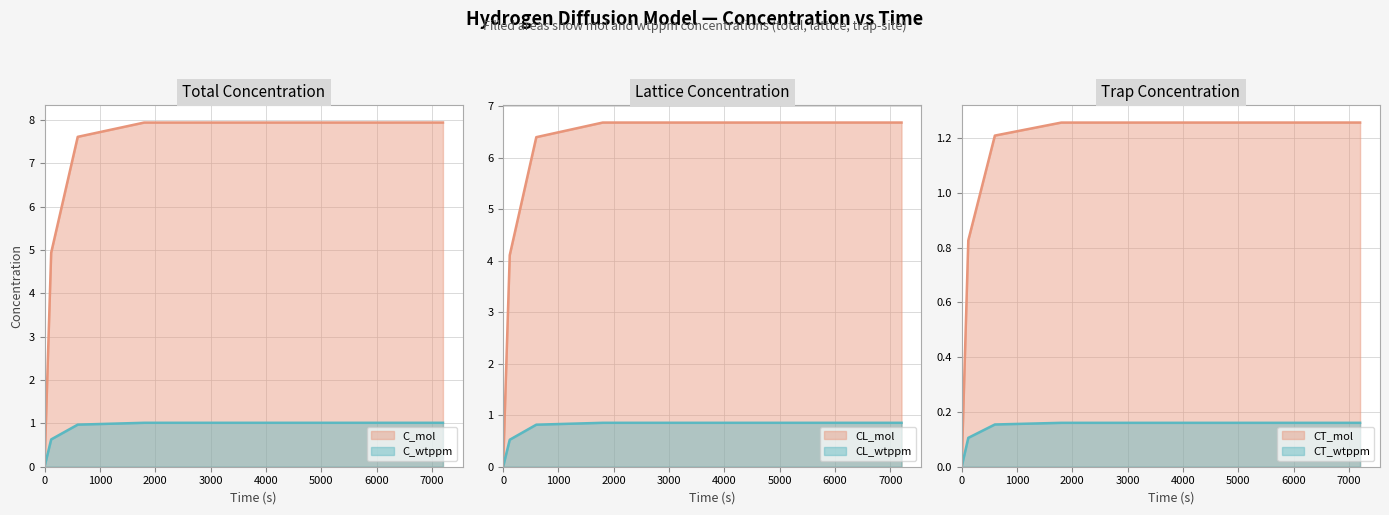

True or false: C_wtppm has more than 2 interior local peaks.

False